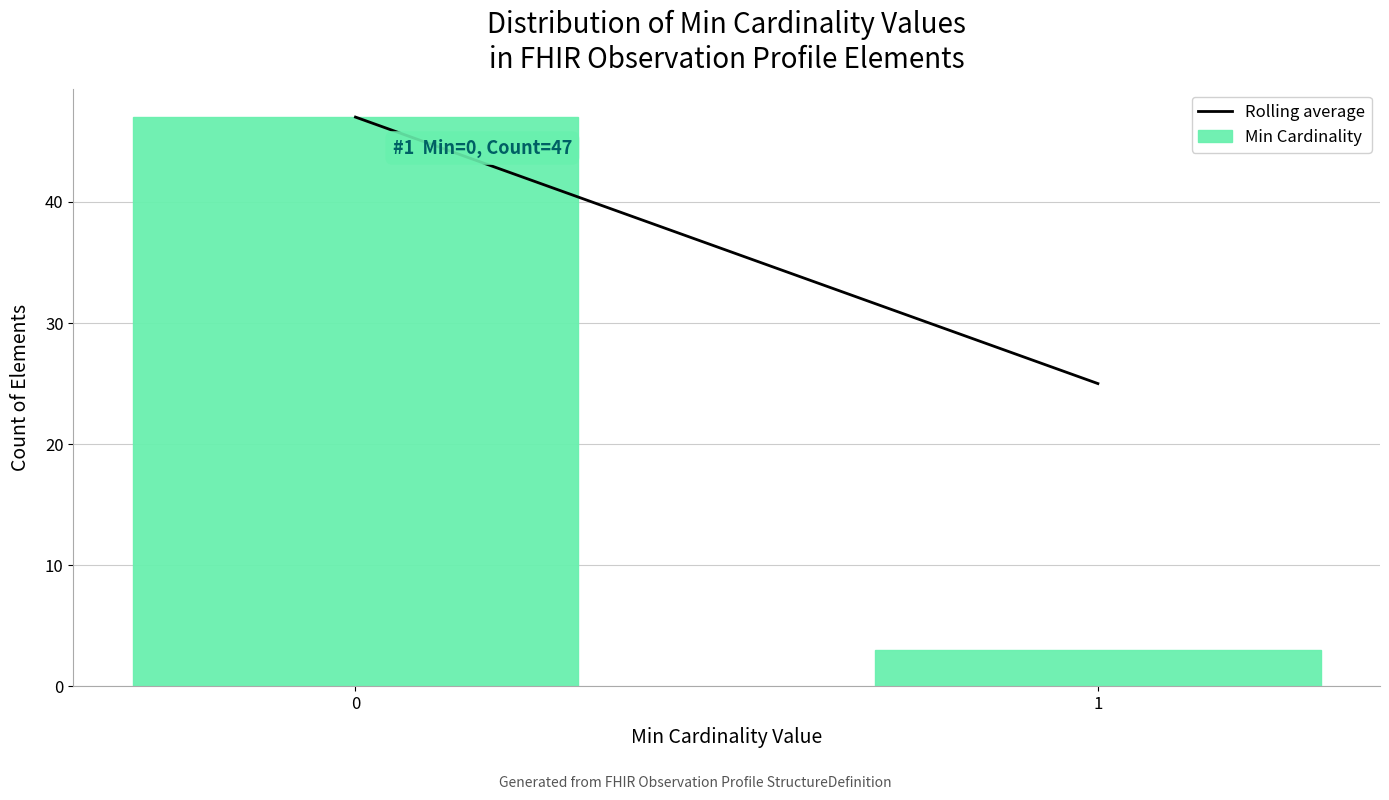

Reading left to right, list all the values displayed in this chart.

0=47	1=3